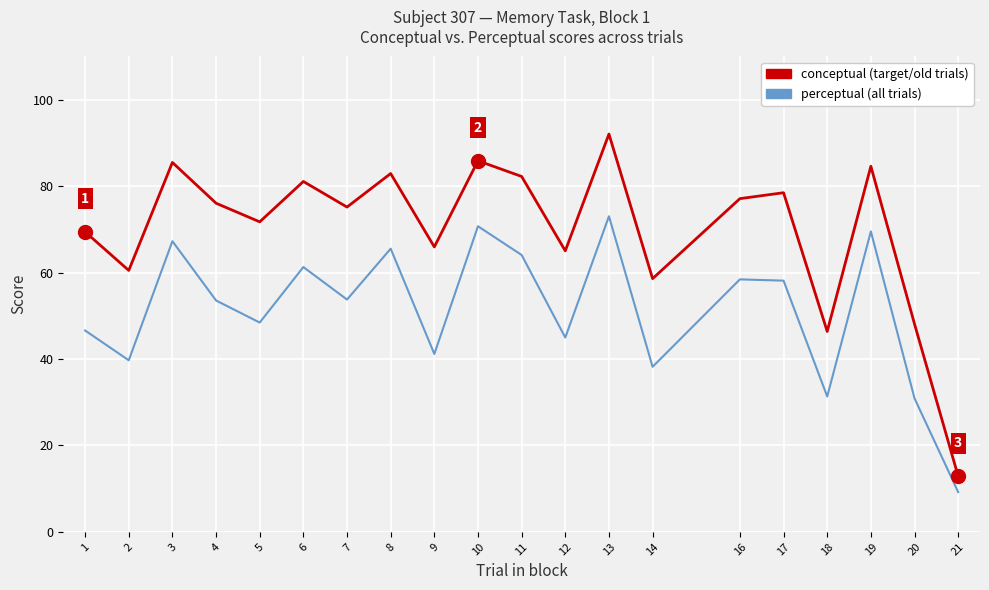

At which category does the chart reach its minimum across all series?

21